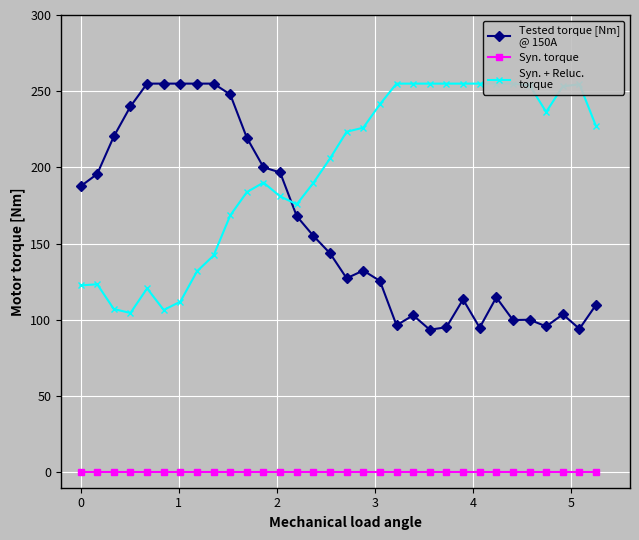

How many values in the Syn. + Reluc.
torque series exceed 223?

16